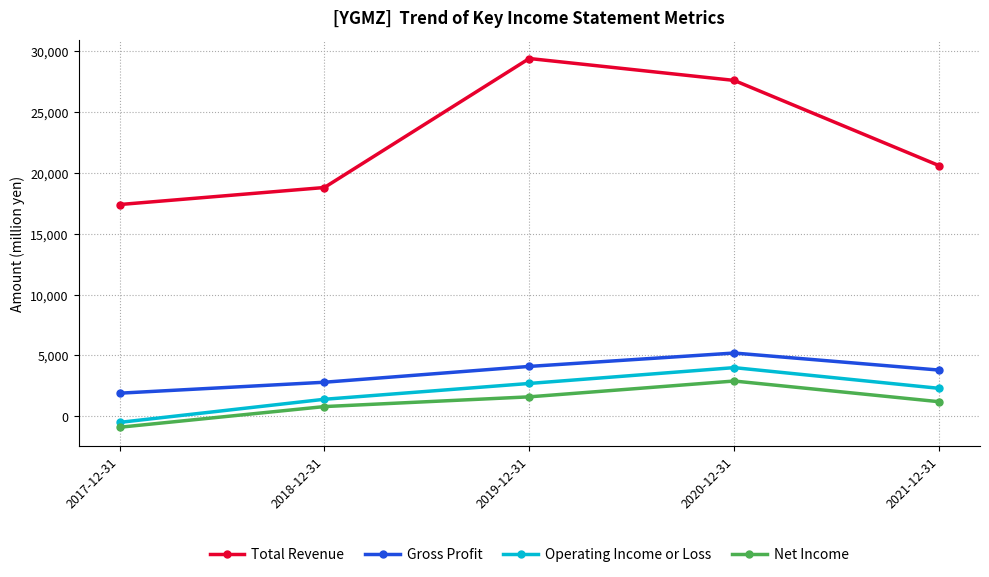

At which label does Gross Profit first exceed 3800?

2019-12-31